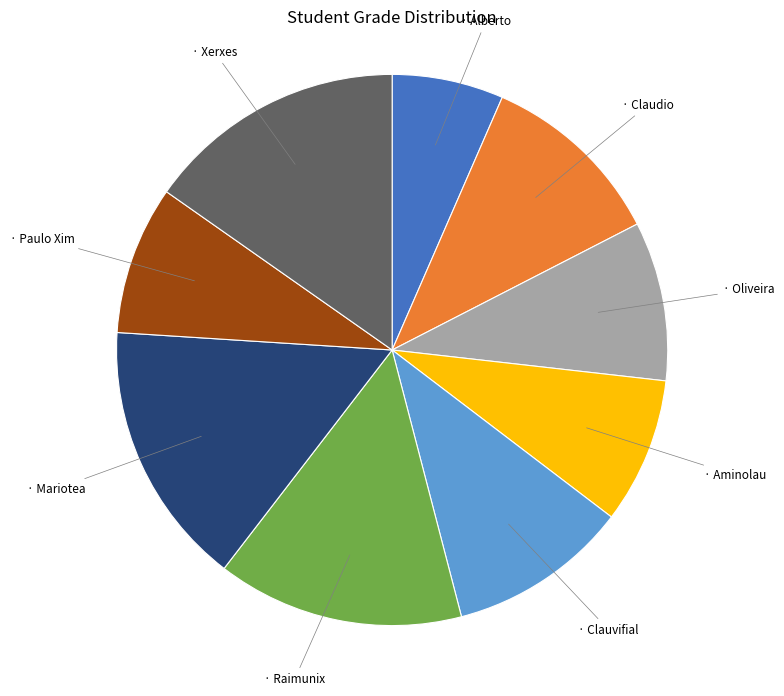

Is there a majority slice in this chart?

No